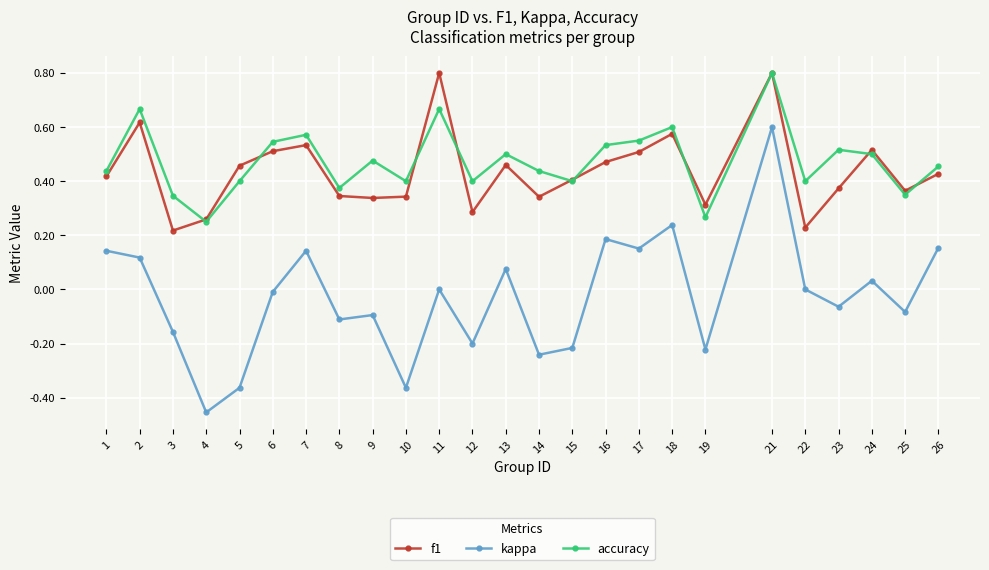

Is the value of kappa at 10 greater than the value of accuracy at 6?

No